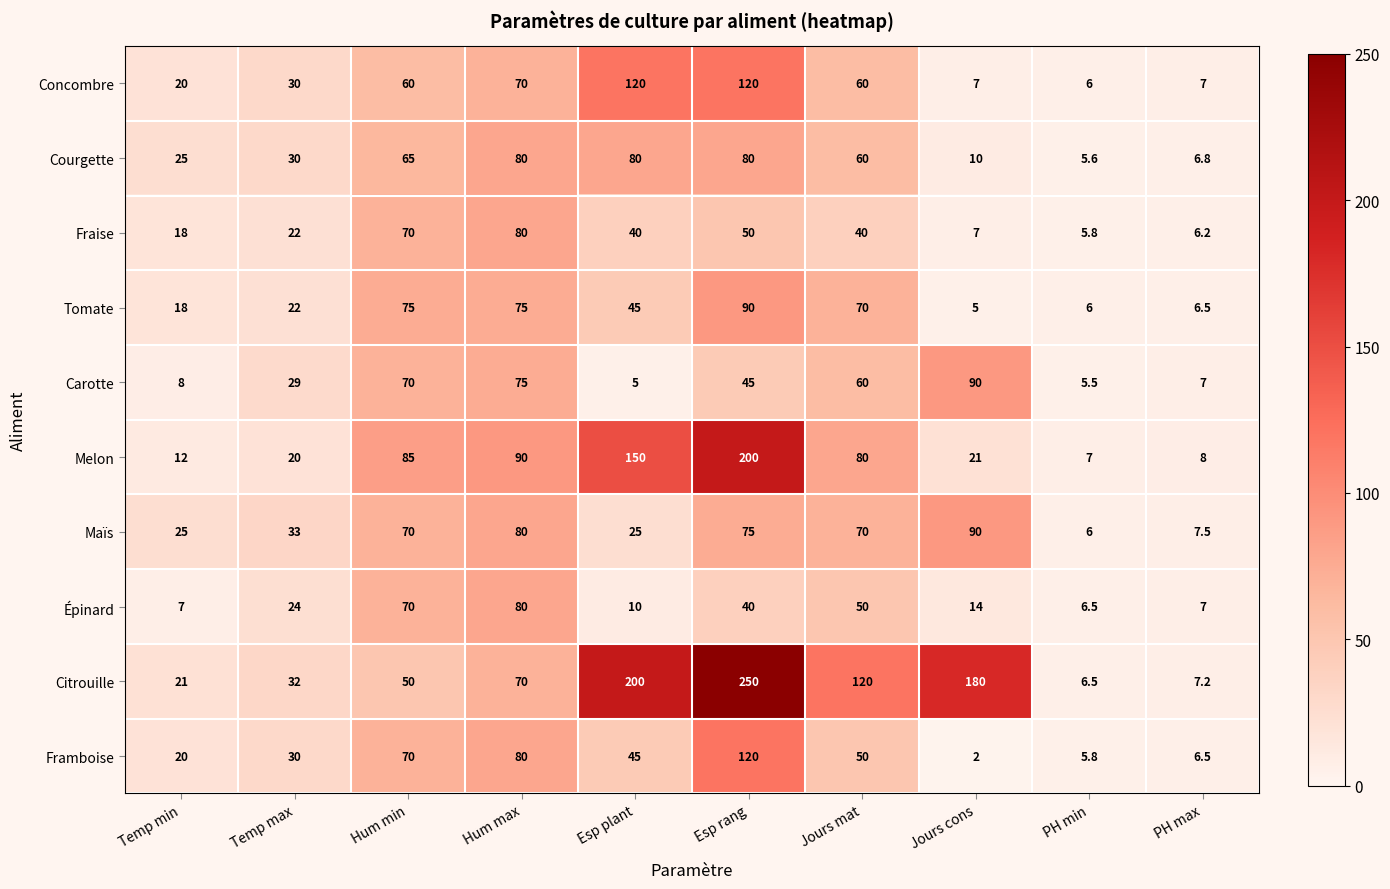

At how many categories does at least one series exceed 111?

4